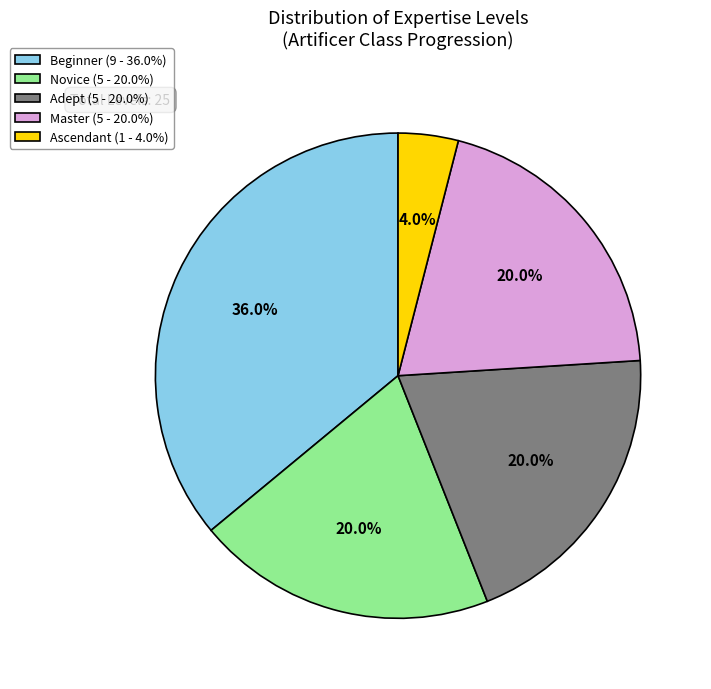

Approximately how many times larger is the value at Novice (5 - 20.0%) compared to Beginner (9 - 36.0%)?

0.6